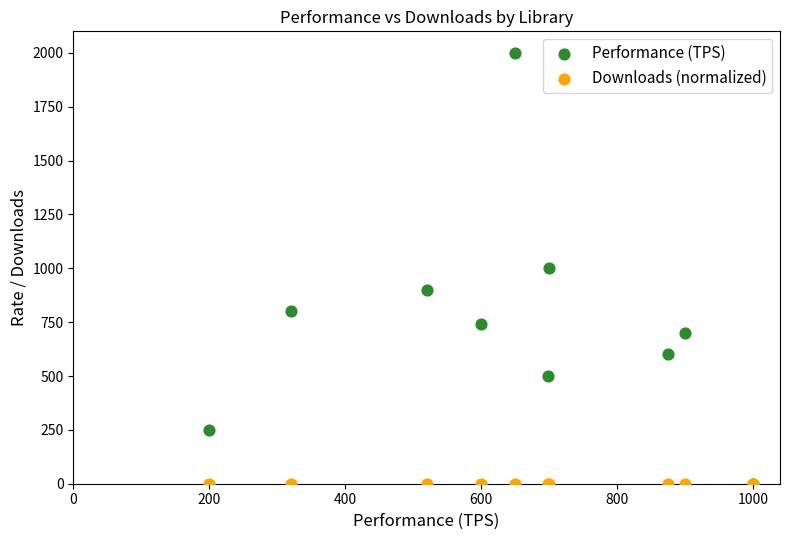

What are all the series names shown in the legend?

Performance (TPS), Downloads (normalized)